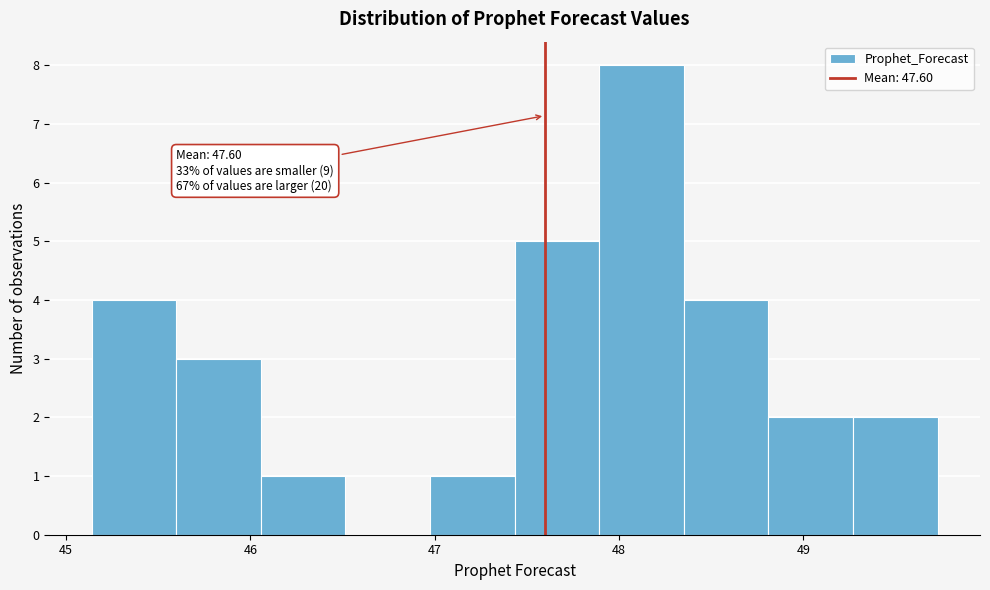

Over which range of the x-axis is the bar tallest?

47.9 to 48.4